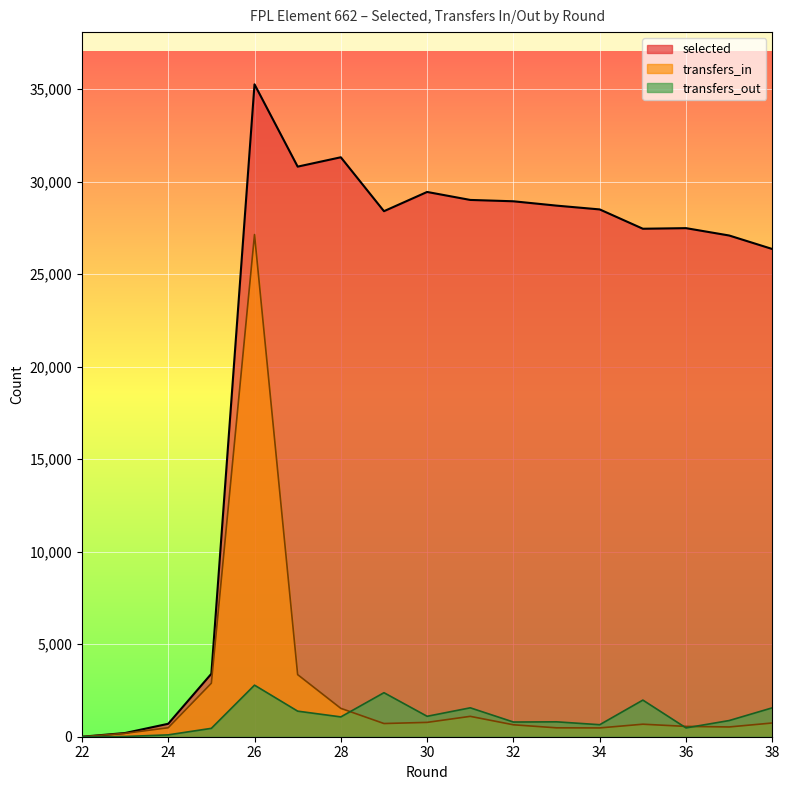

How many values in the selected series exceed 28399?

8